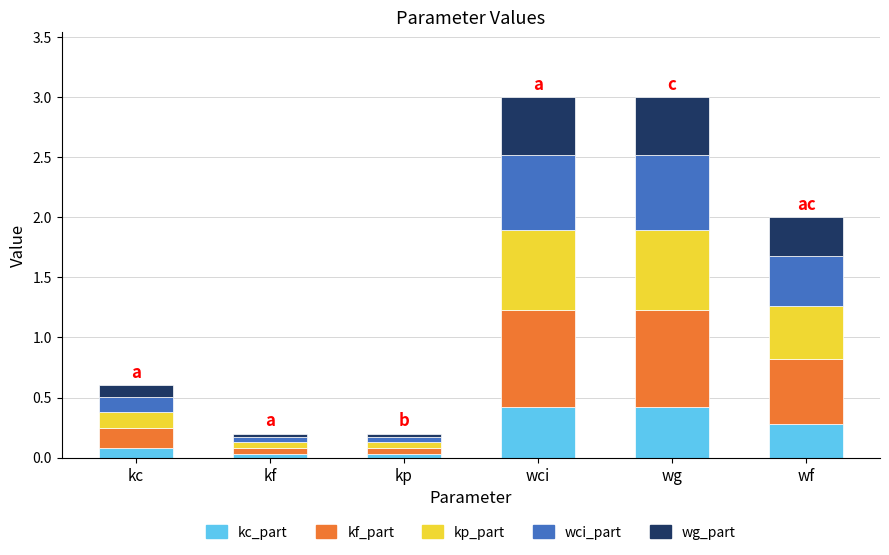

Is it true that kc_part equals 0.4 at wg?

True